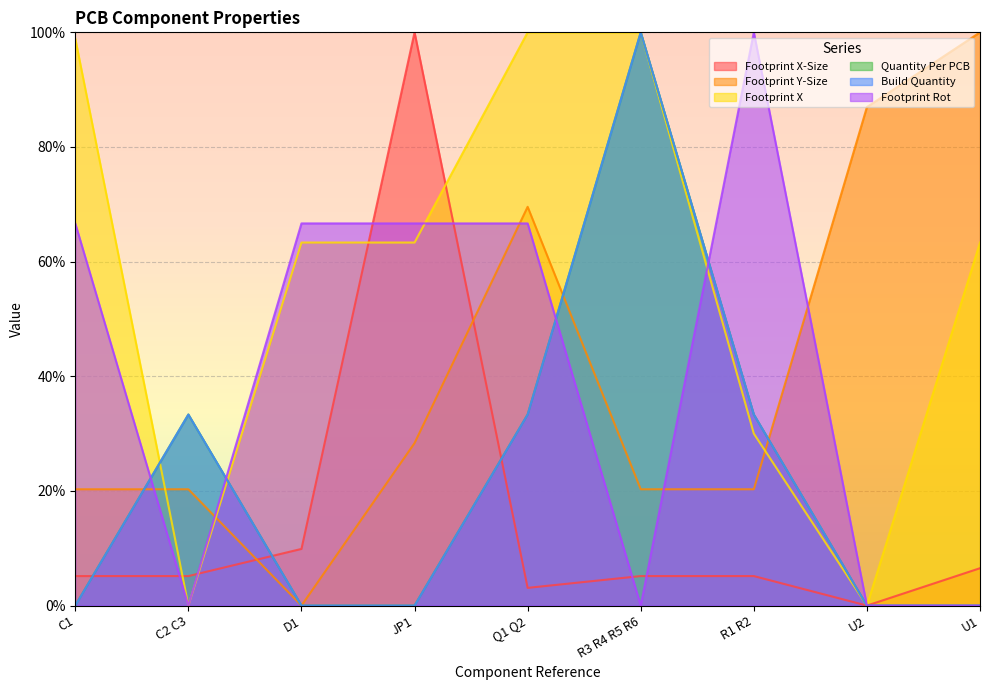

Which series changed the most between C2 C3 and D1?

Footprint Rot